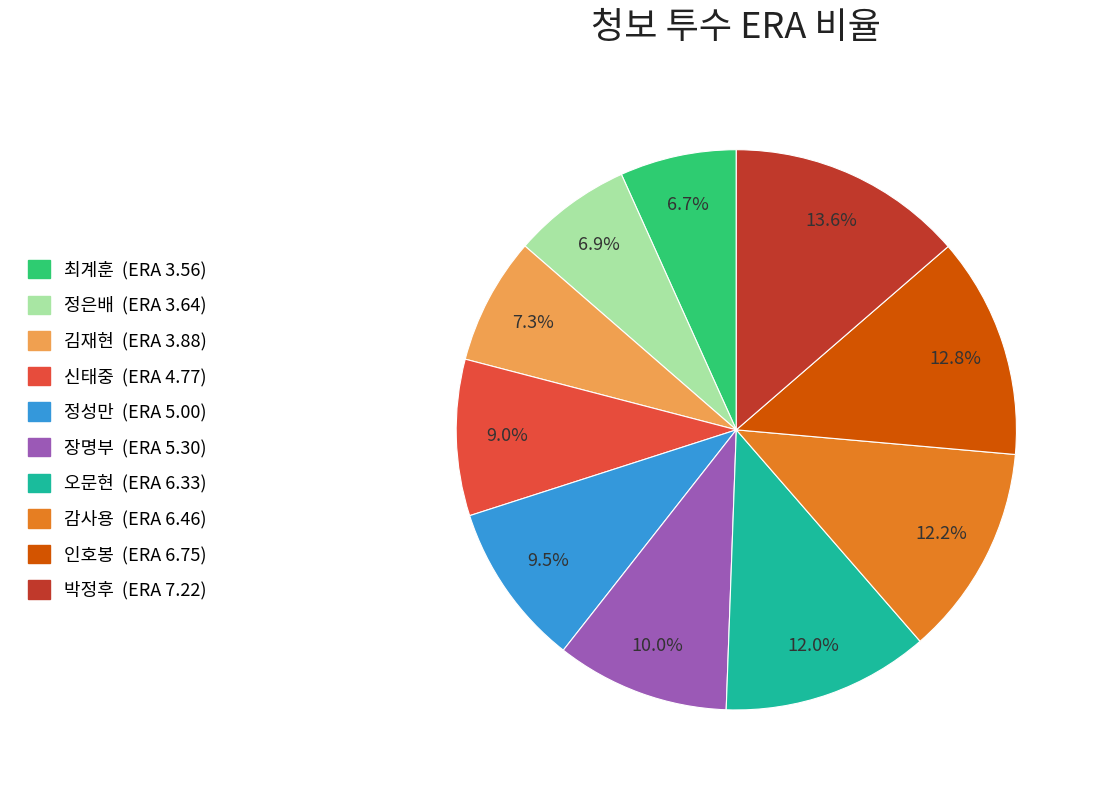

True or false: 오문현 accounts for 12% of the total.

True